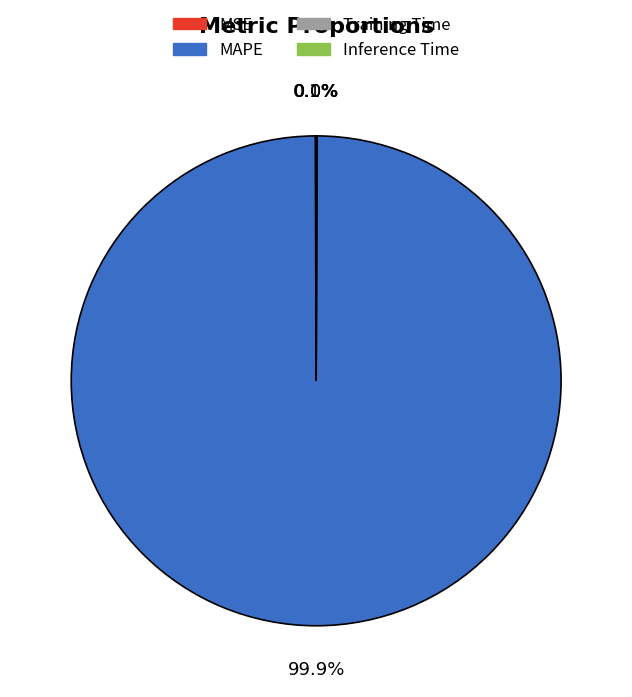

To the nearest percent, what percentage of the pie is MAPE?

100%